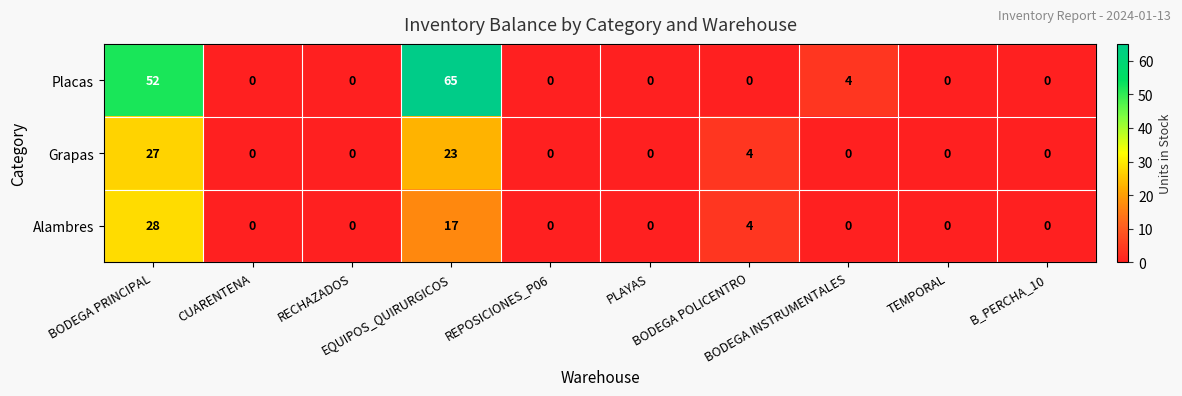

What is the difference between the maximum and minimum values in the Grapas series?

27